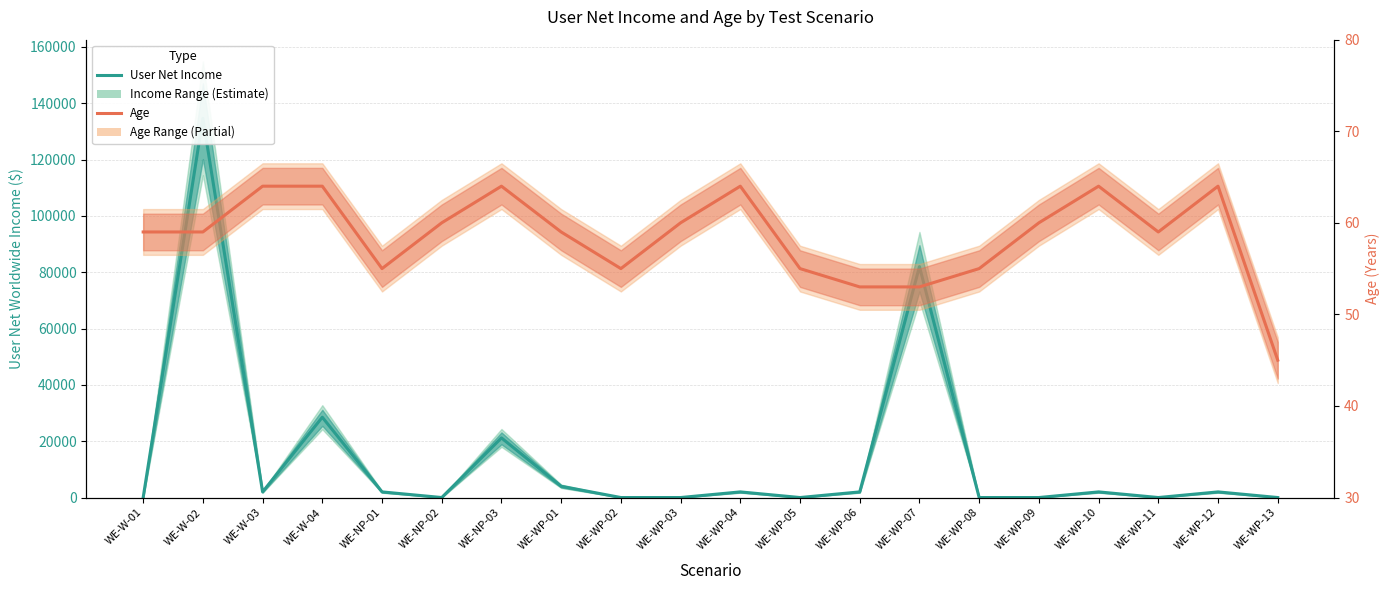

What is the difference between the highest and lowest values at WE-WP-06?

1947